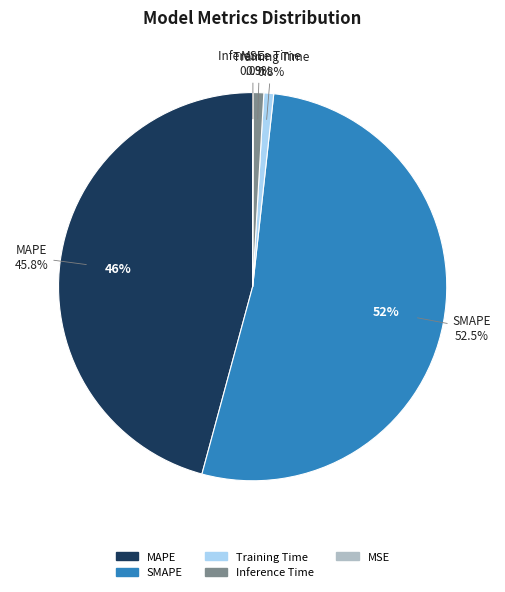

Rank the categories by value from highest to lowest.

SMAPE, MAPE, Inference Time, Training Time, MSE